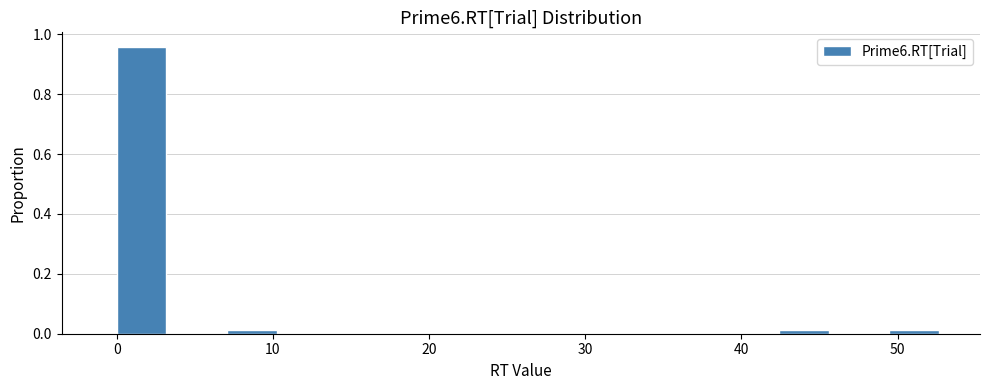

Around what value on the x-axis is the tallest bar? Give the approximate position of its centre, as read against the axis.

2